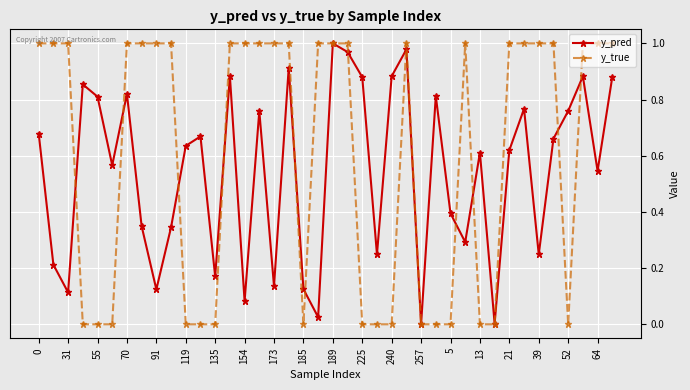

True or false: y_true has more than 0 interior local peaks.

True